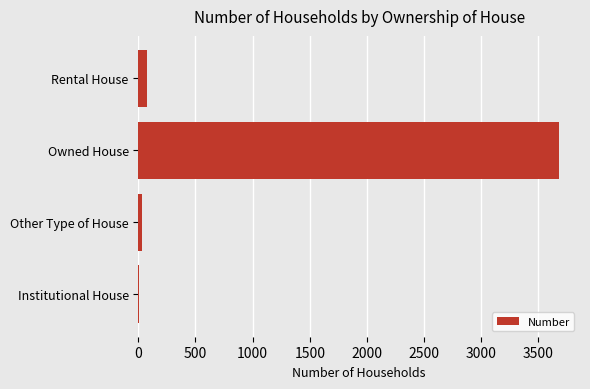

Is it true that the value at Owned House is 3680?

True